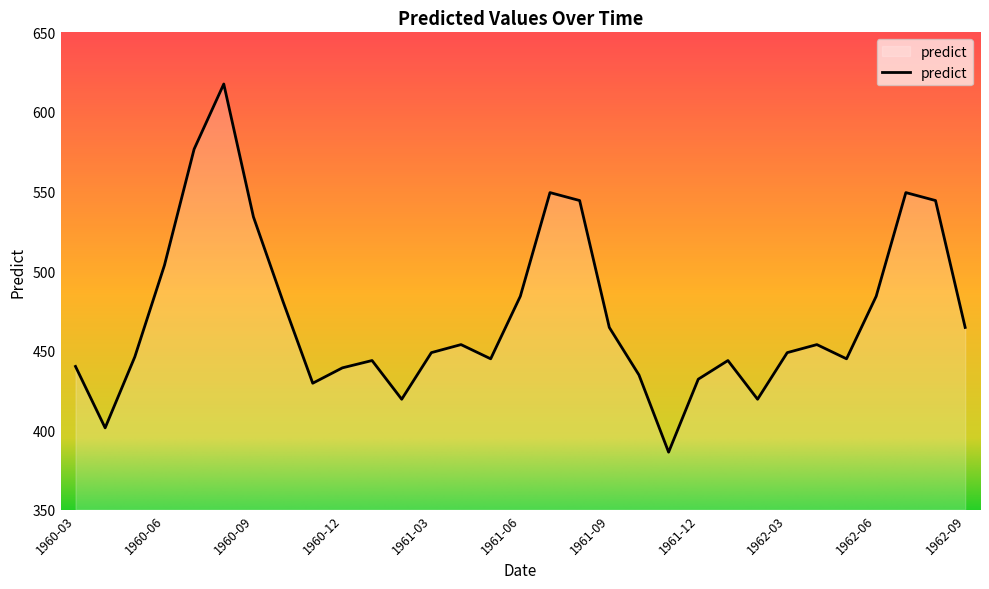

What is the maximum value shown in the chart?

617.5